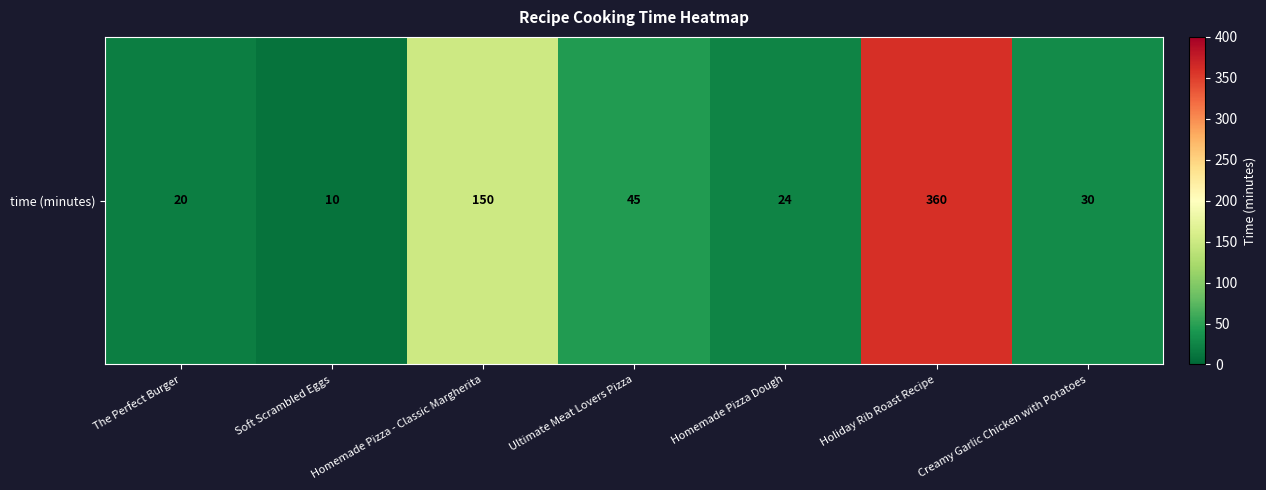

What is the change in value from Homemade Pizza - Classic Margherita to Homemade Pizza Dough?

-126